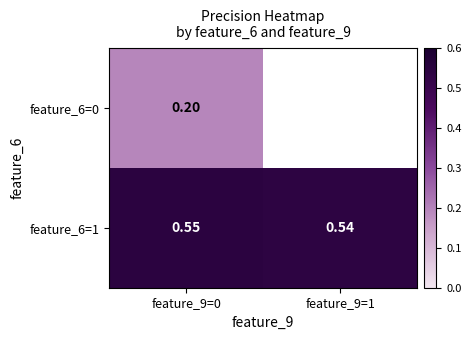

How many positive values does the feature_6=0 series have?

1